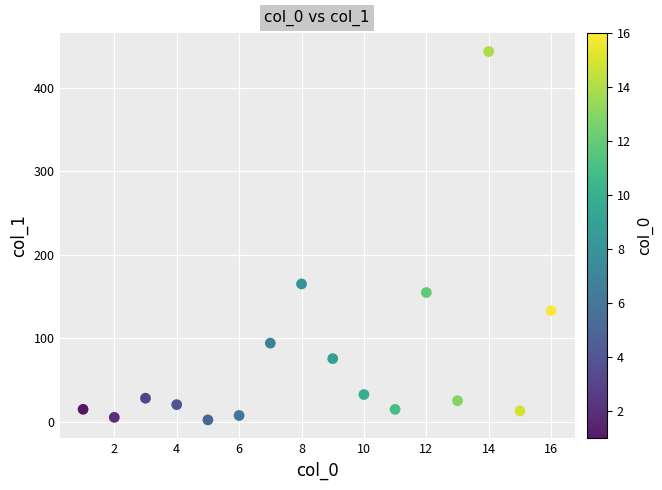

What is the range of X values (max minus min)?

15.0